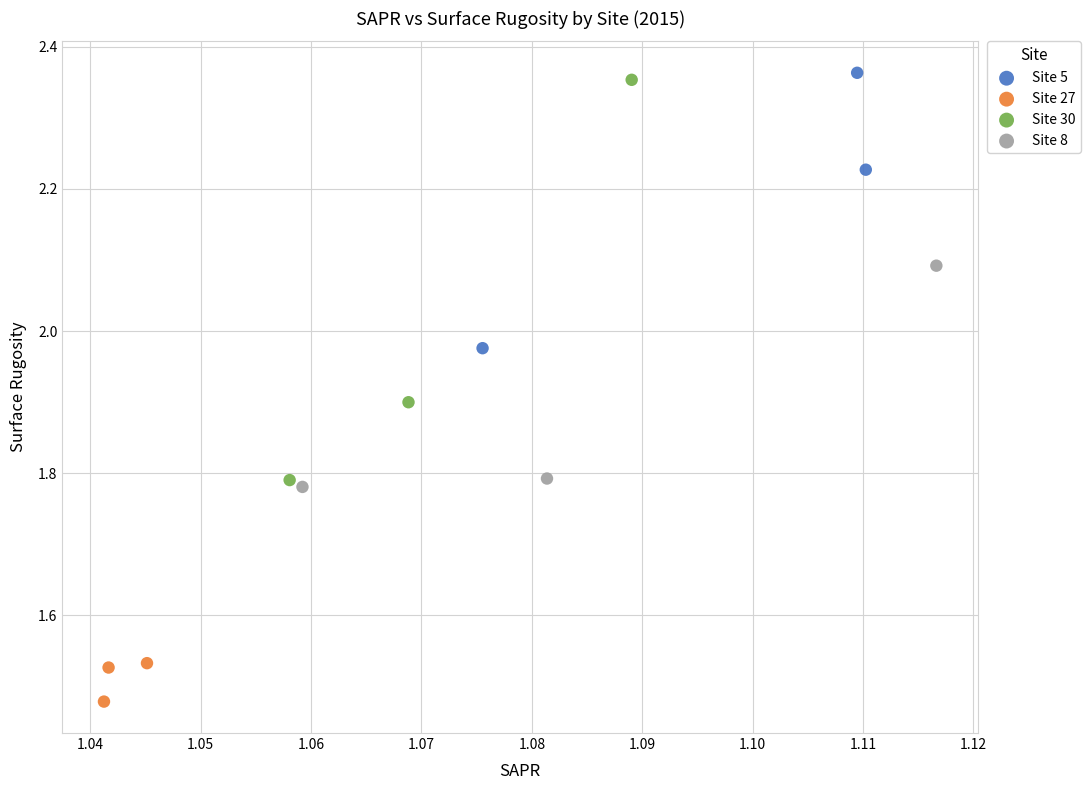

What are all the series names shown in the legend?

Site 5, Site 27, Site 30, Site 8